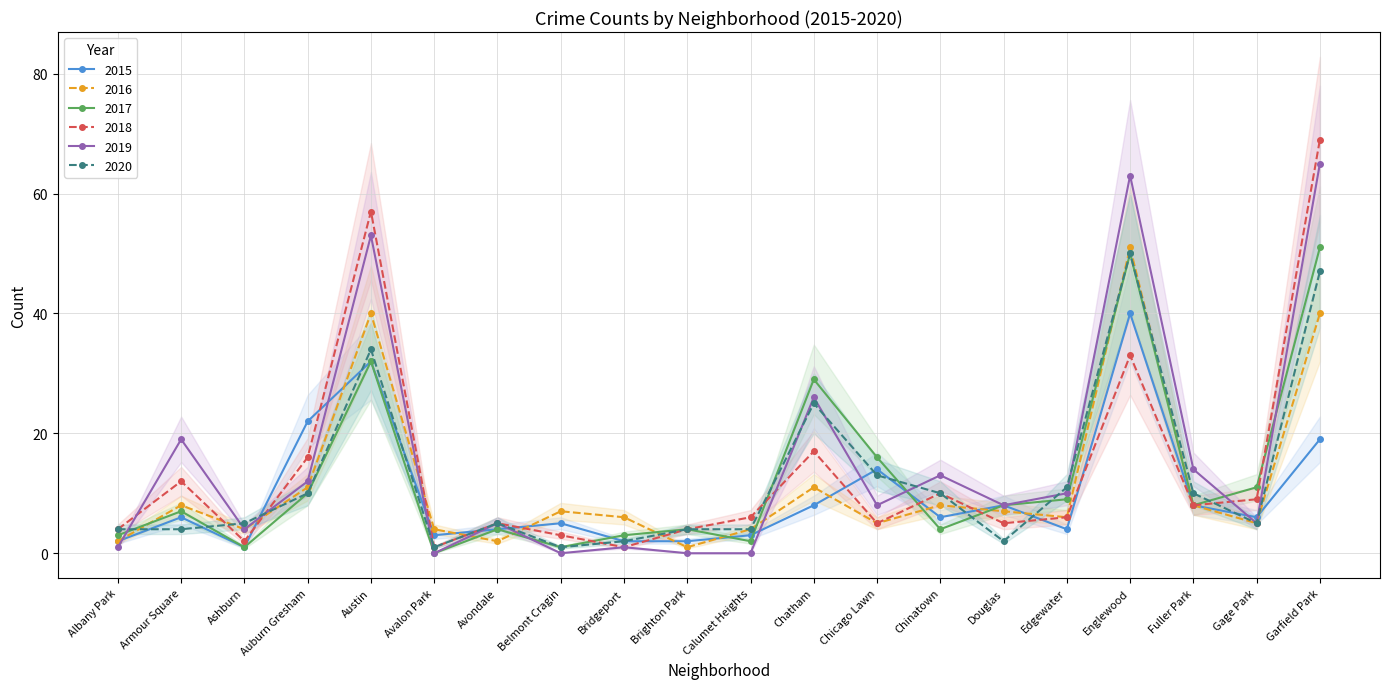

What is the difference between the second highest and minimum values in the 2017 series?

50